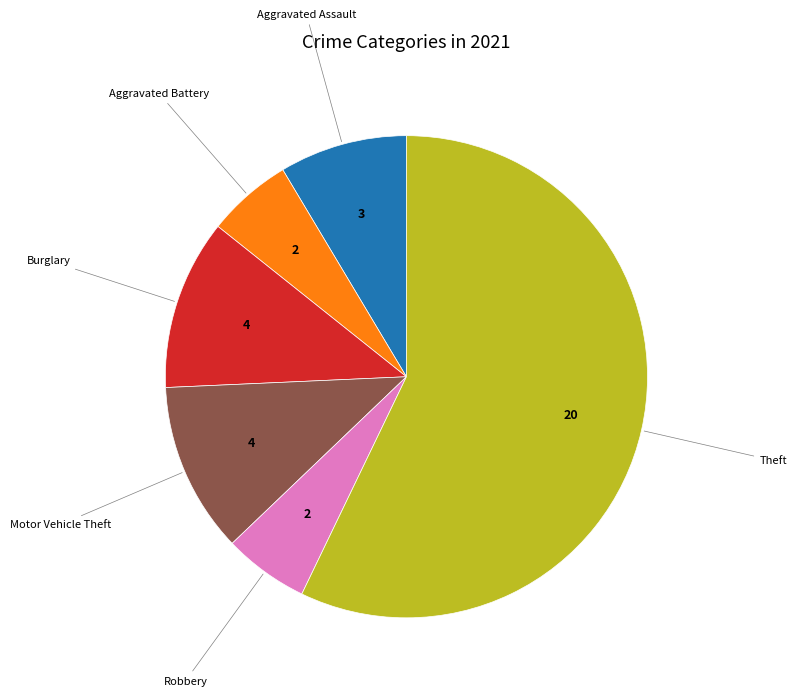

Is there a majority slice in this chart?

Yes